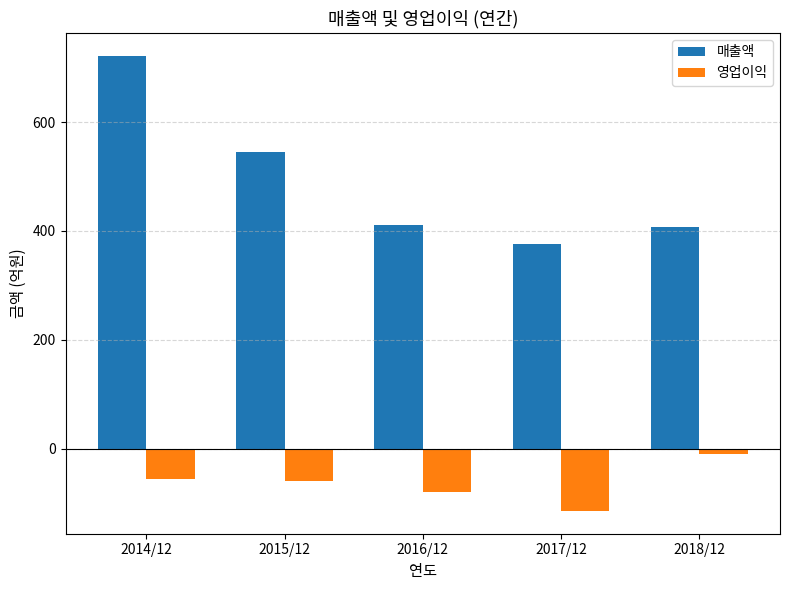

What is the maximum value for 매출액?

722